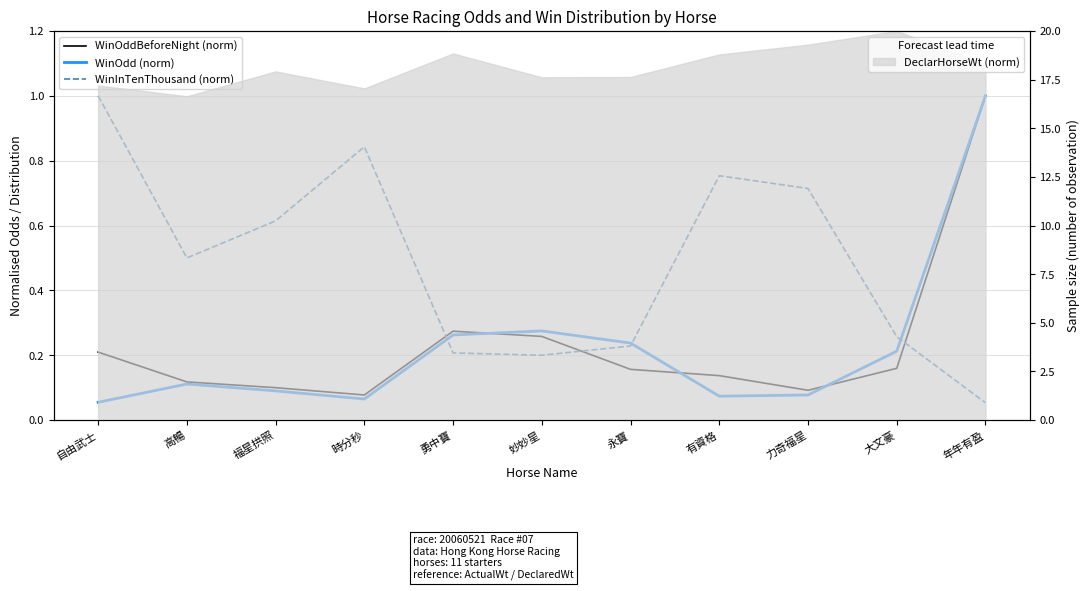

Which series has the largest total across all categories?

WinInTenThousand (norm)